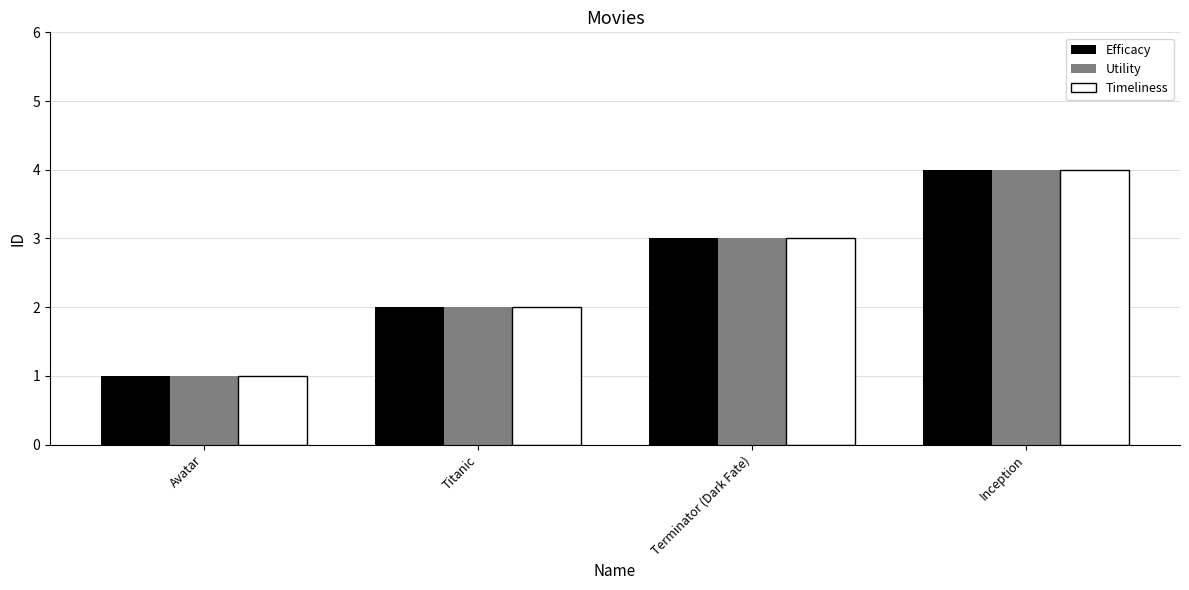

Which category has the lowest value across all series?

Avatar